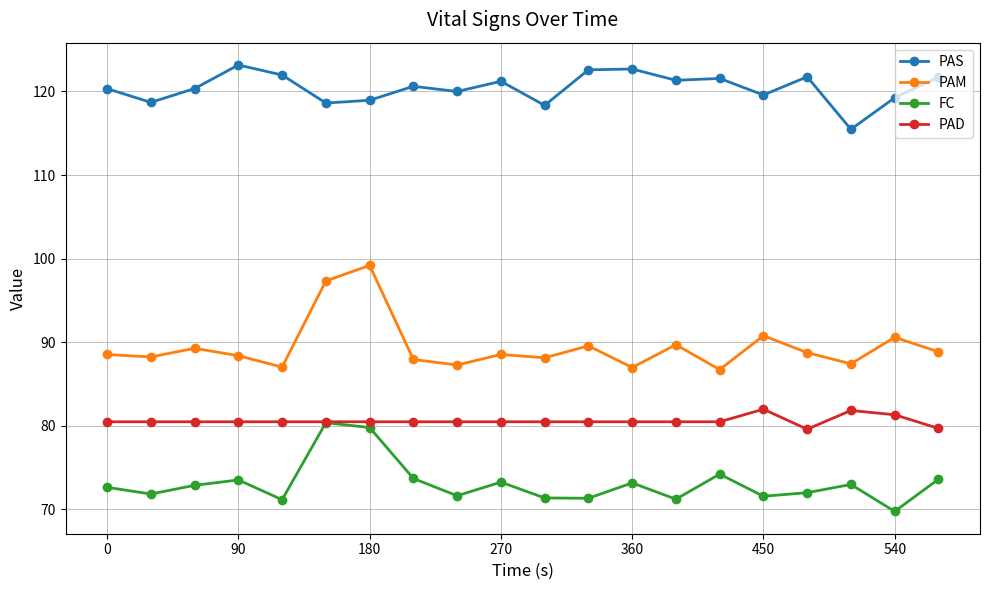

What is the value of the FC point at the 7th from the left?

79.8